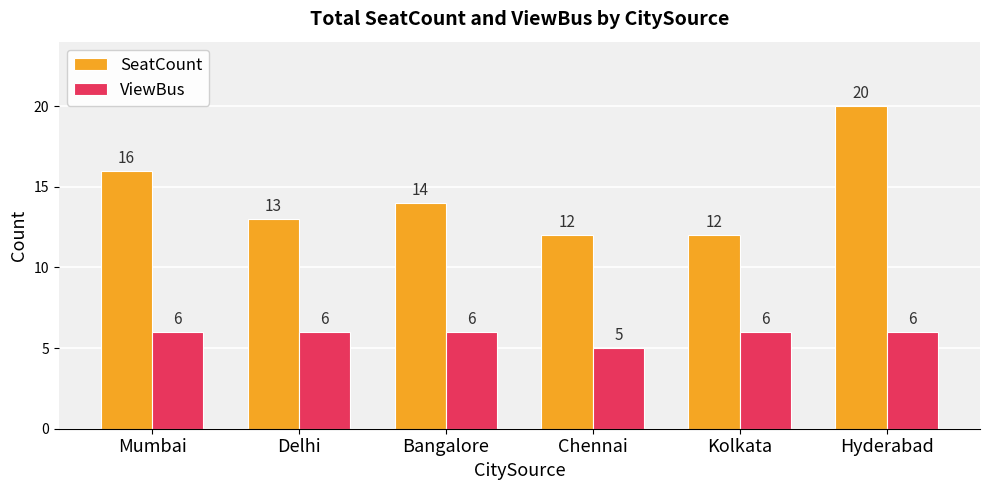

At which label does SeatCount first exceed 14?

Mumbai